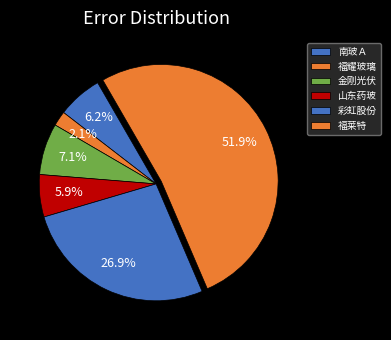

Combined, do 彩虹股份 and 福莱特 account for over 50%?

Yes